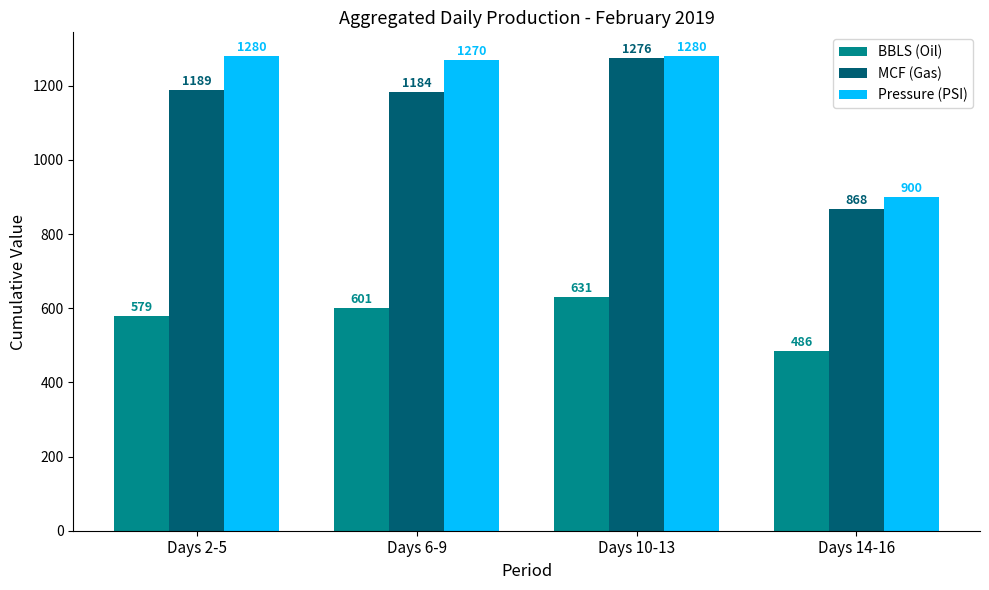

Are the bars grouped side by side (vs. stacked)?

Yes